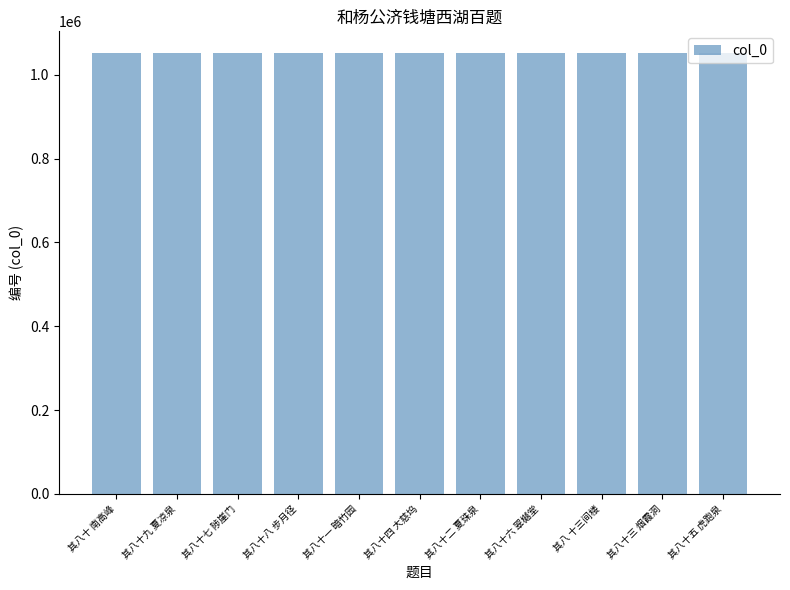

What is the maximum value shown in the chart?

1051134